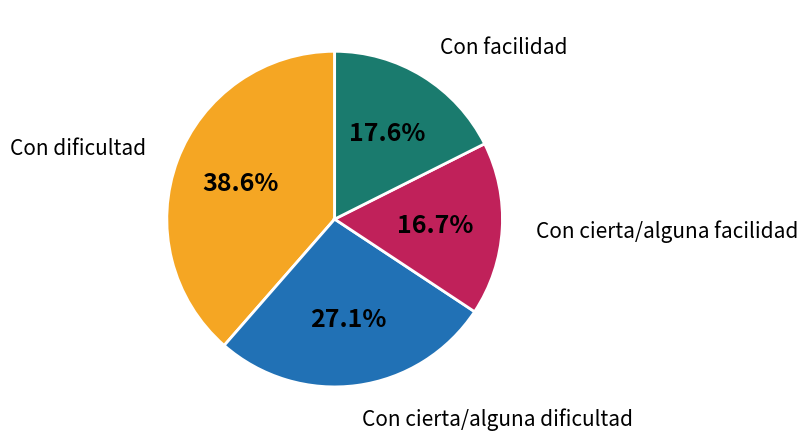

To the nearest percent, what is the difference between the largest and smallest slice percentages?

22%